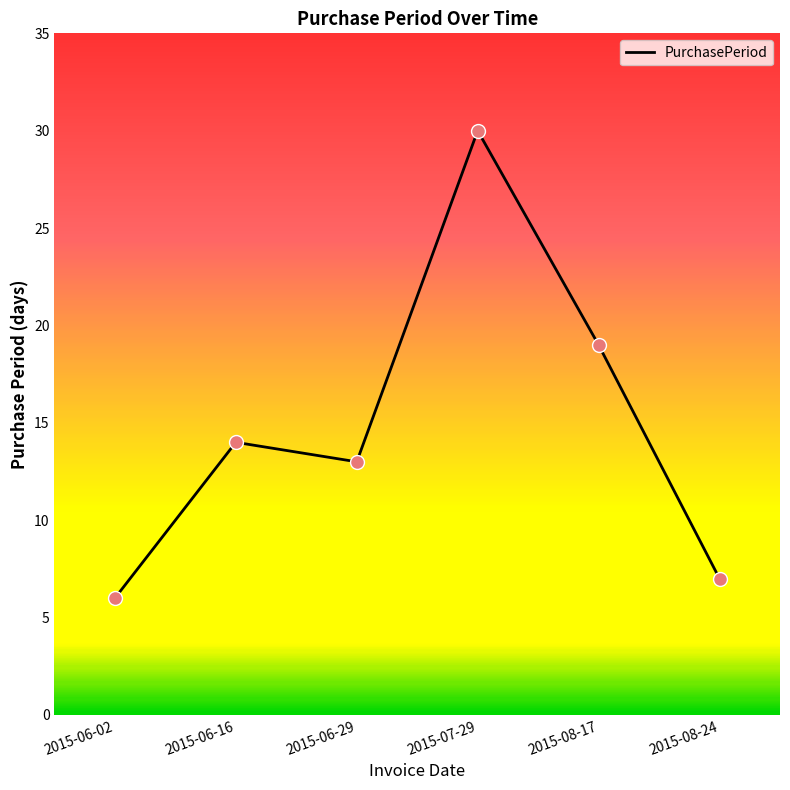

Which has a higher value, 2015-06-29 or 2015-06-02?

2015-06-29